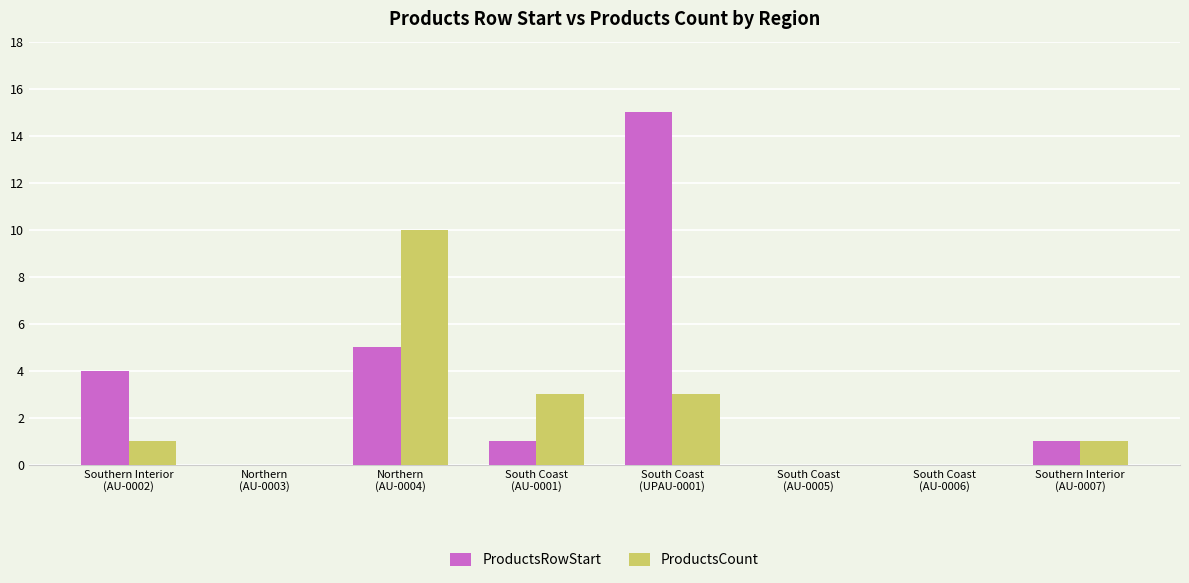

Are the bars grouped side by side (vs. stacked)?

Yes